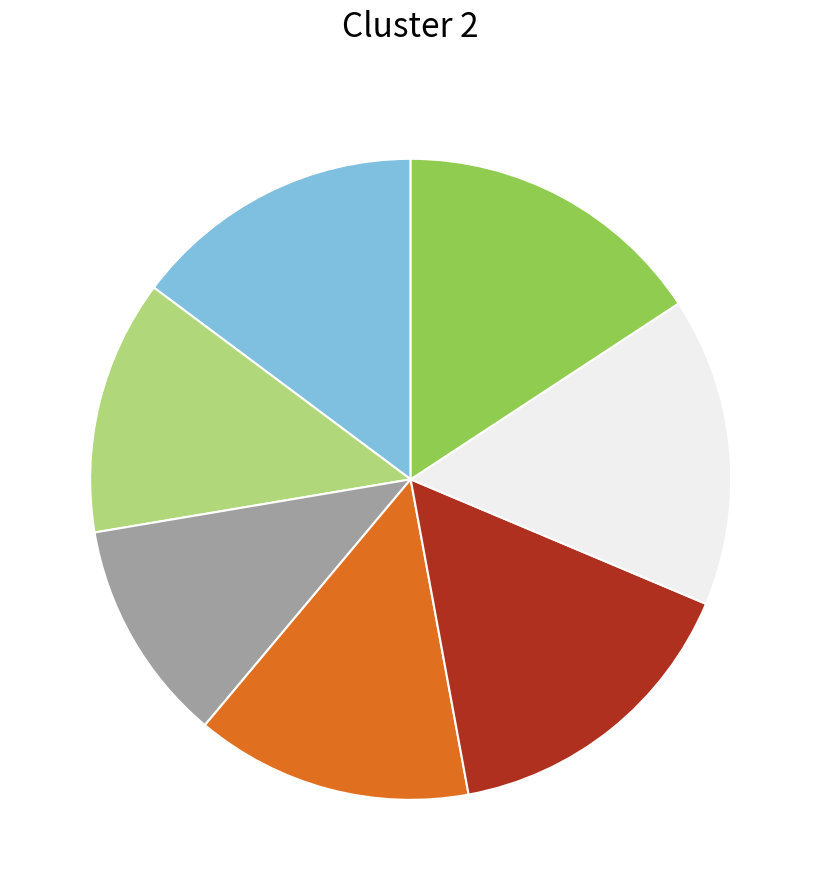

Does any single category account for the majority?

No